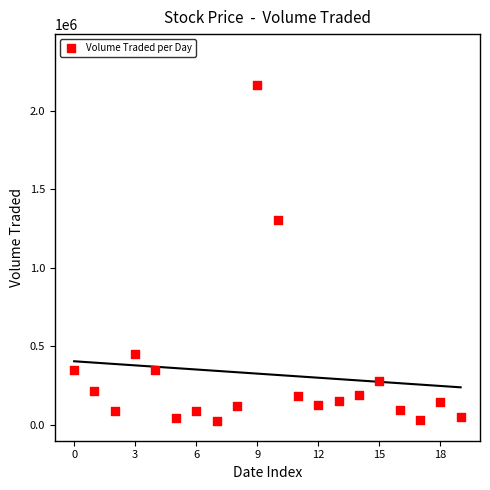

What Y value in the scatter plot is closest to 1094350?

1306800